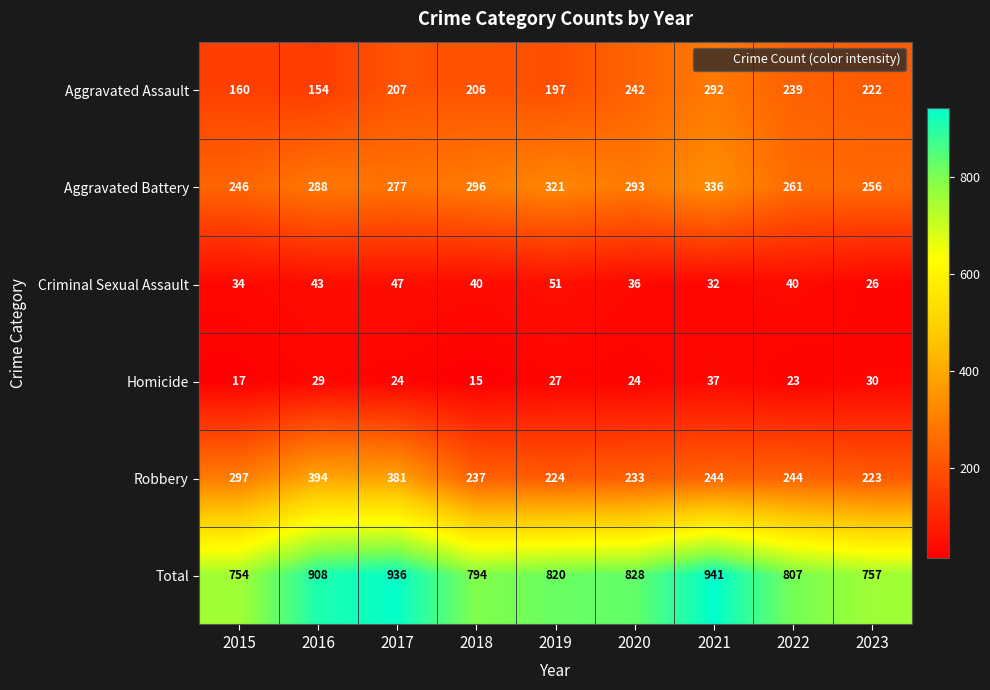

Which label corresponds to the smallest value in the chart?

2018